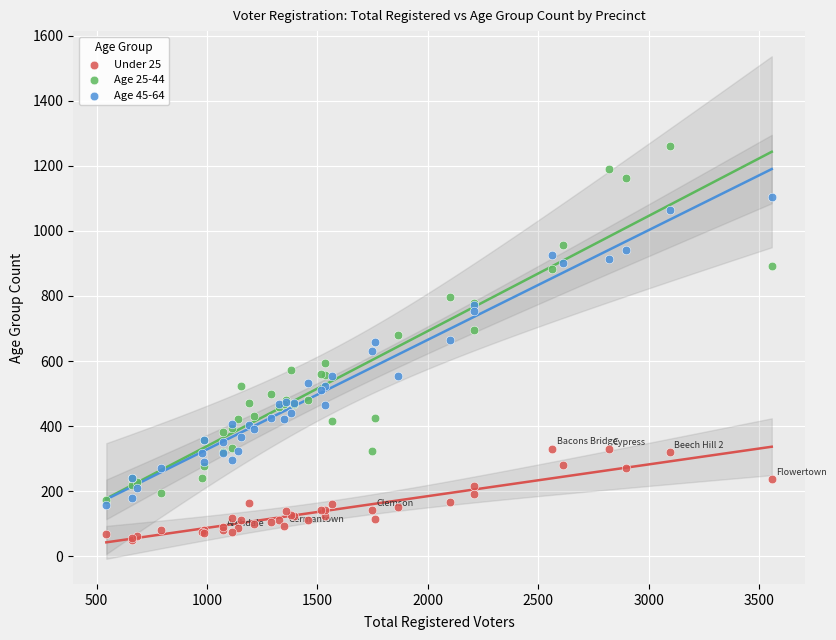

Which series has the widest spread of Y values?

Age 25-44